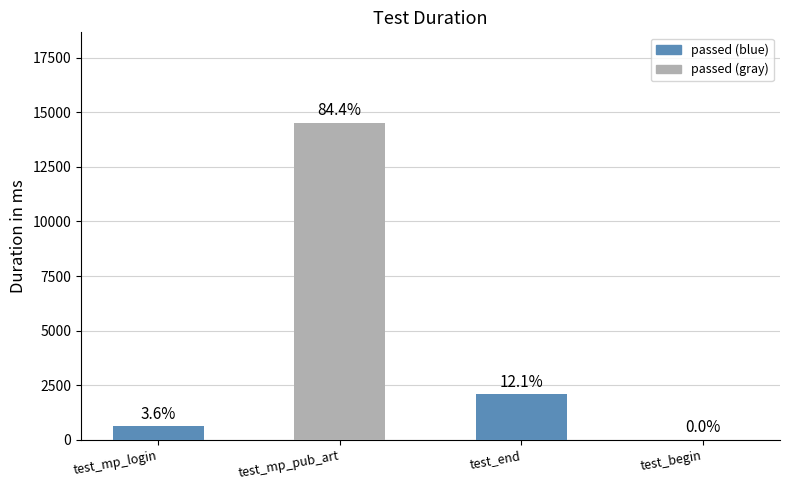

Are the bars horizontal?

No